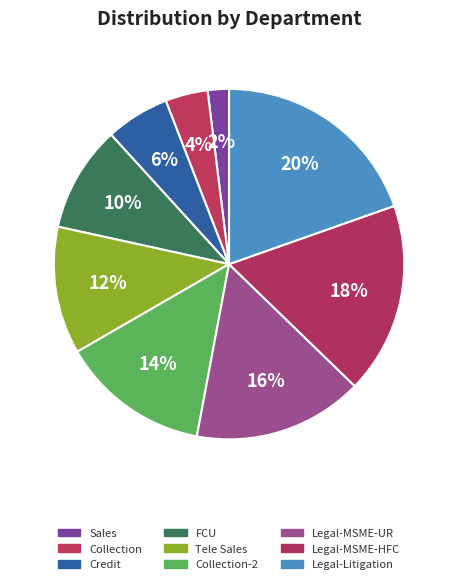

To the nearest percent, what portion does Legal-Litigation represent?

20%